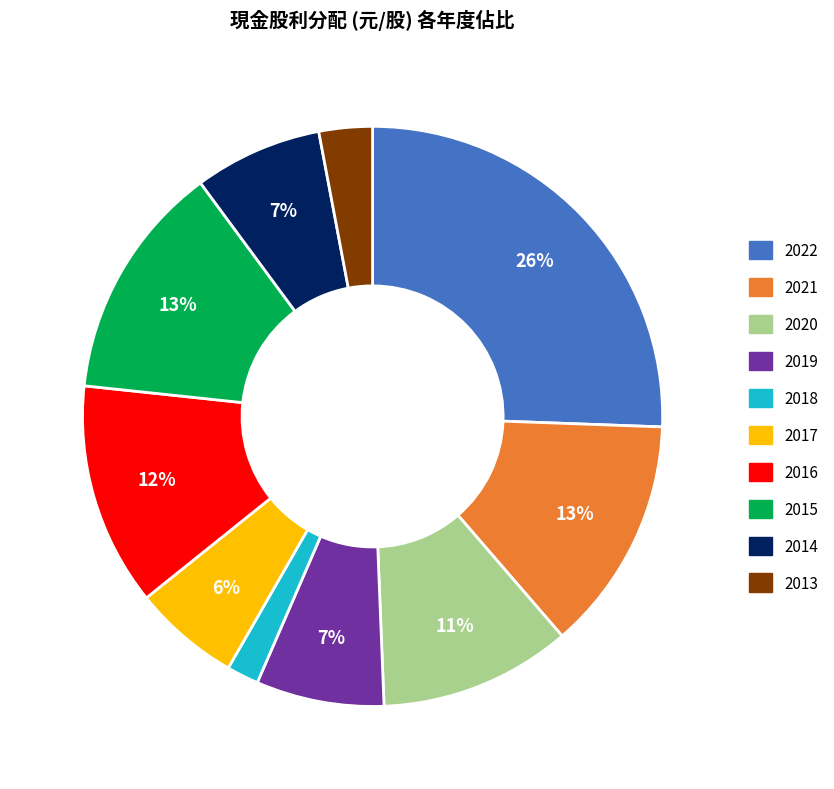

The 2014 slice represents 7% of the pie. True or false?

True